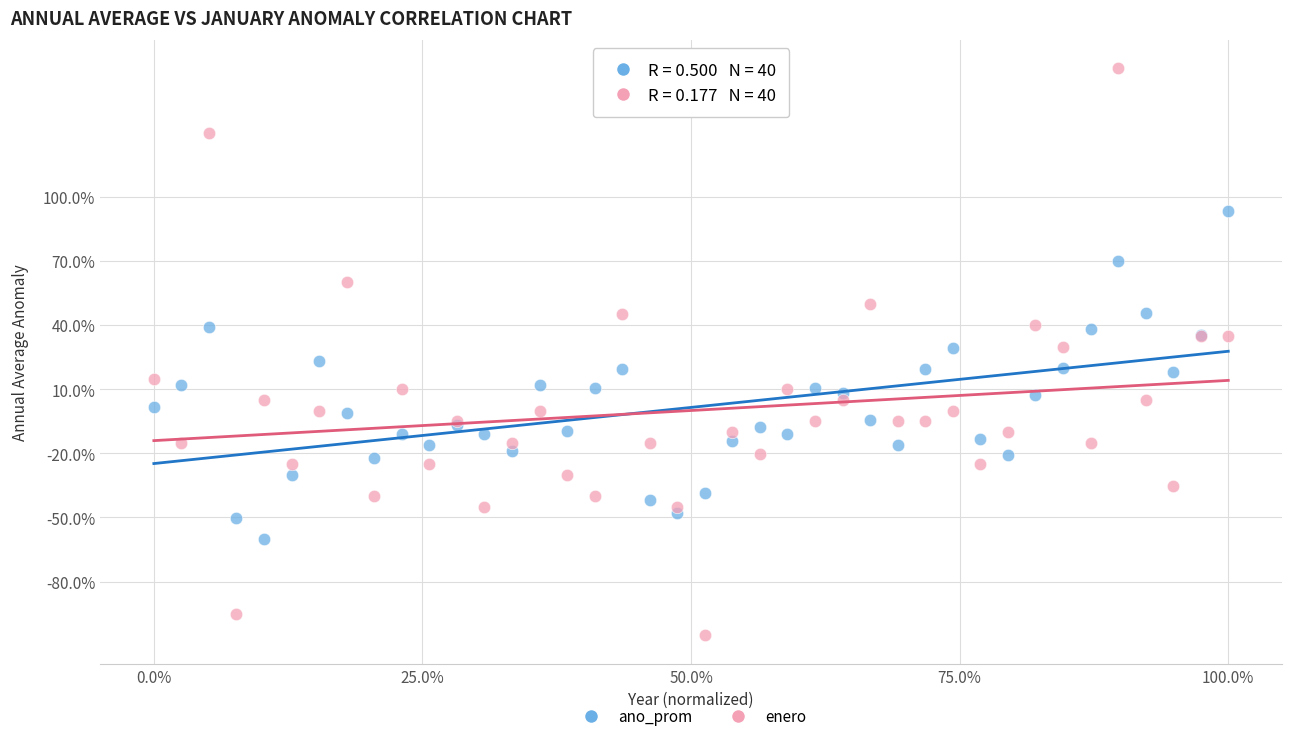

Which series has the widest spread of Y values?

enero